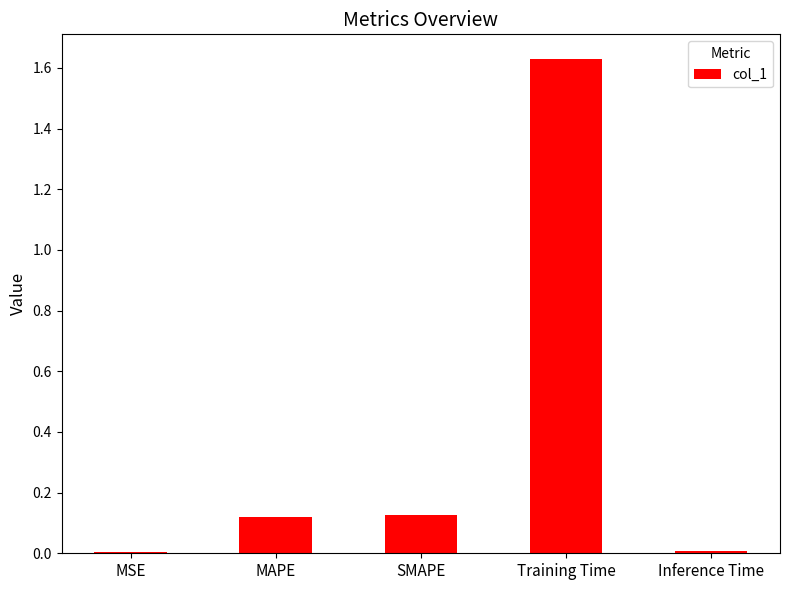

True or false: the data shows 0.0 at MSE.

True